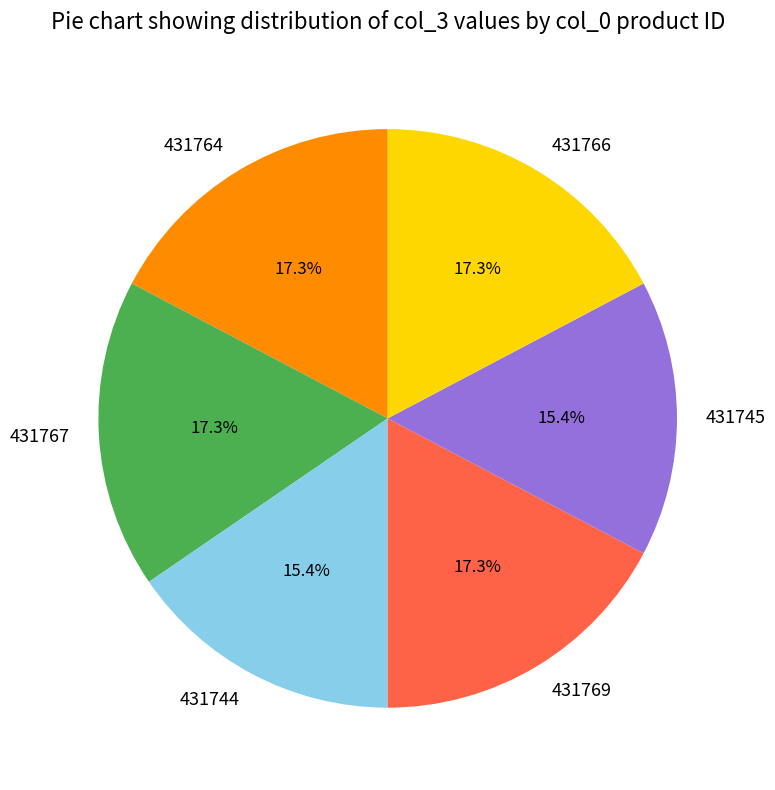

Is the sum of 431745 and 431766 greater than half?

No